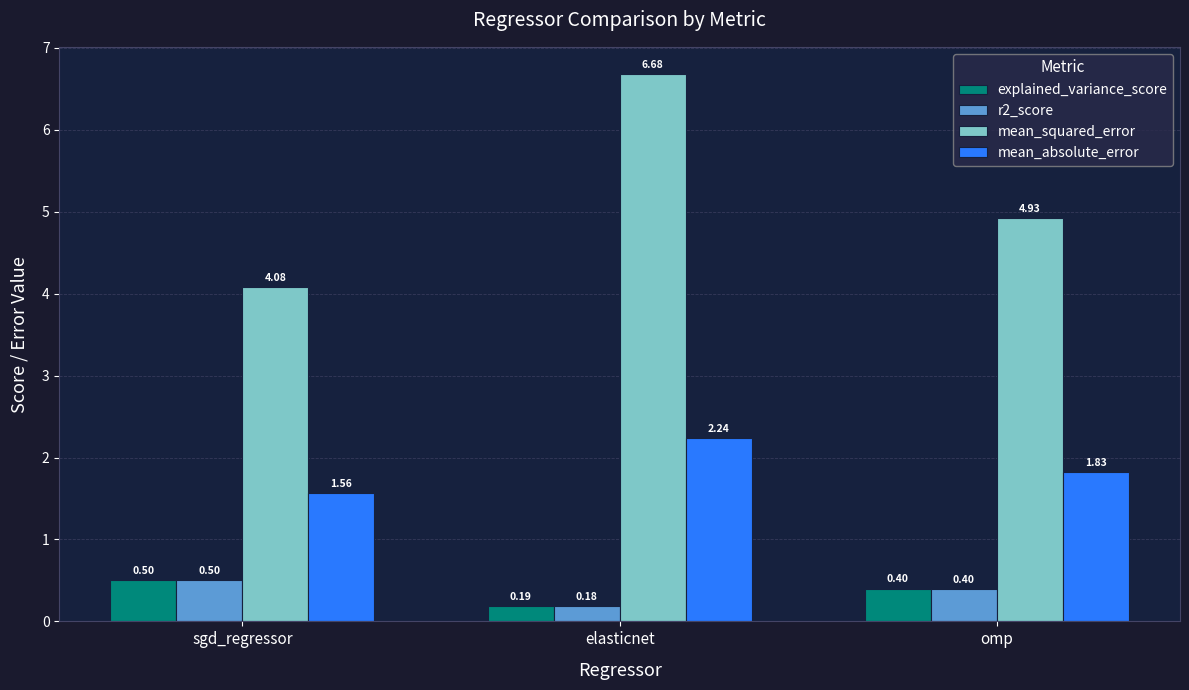

Which category has the lowest value across all series?

elasticnet